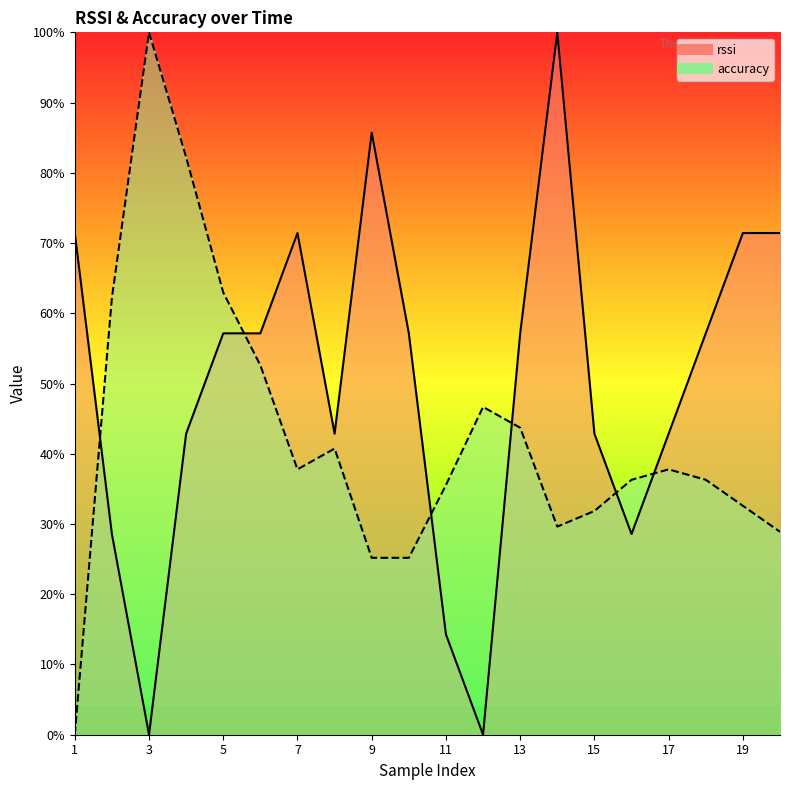

How many lines are shown in the chart?

2